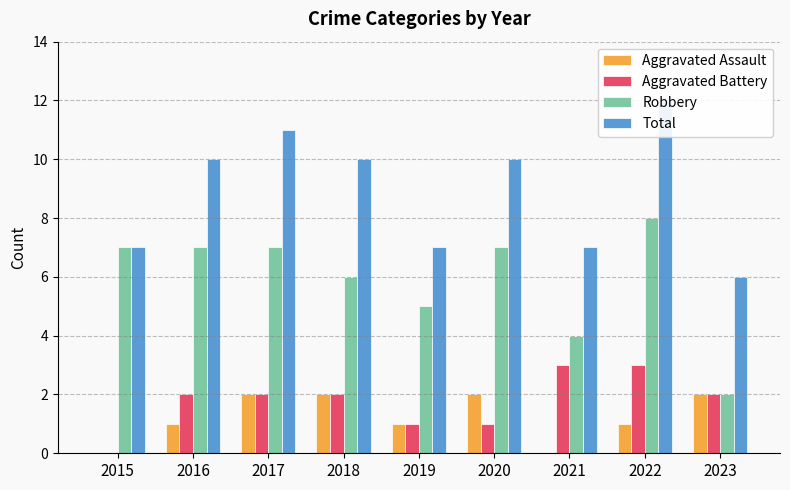

Which series has the widest spread of values?

Robbery